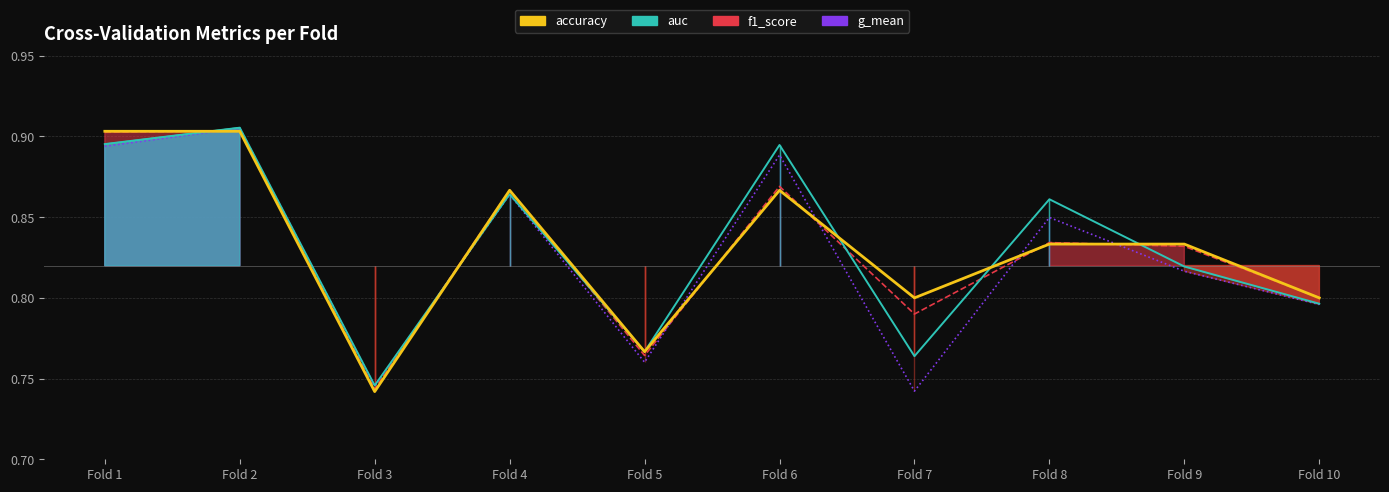

At which category does auc reach its first local valley?

Fold 3